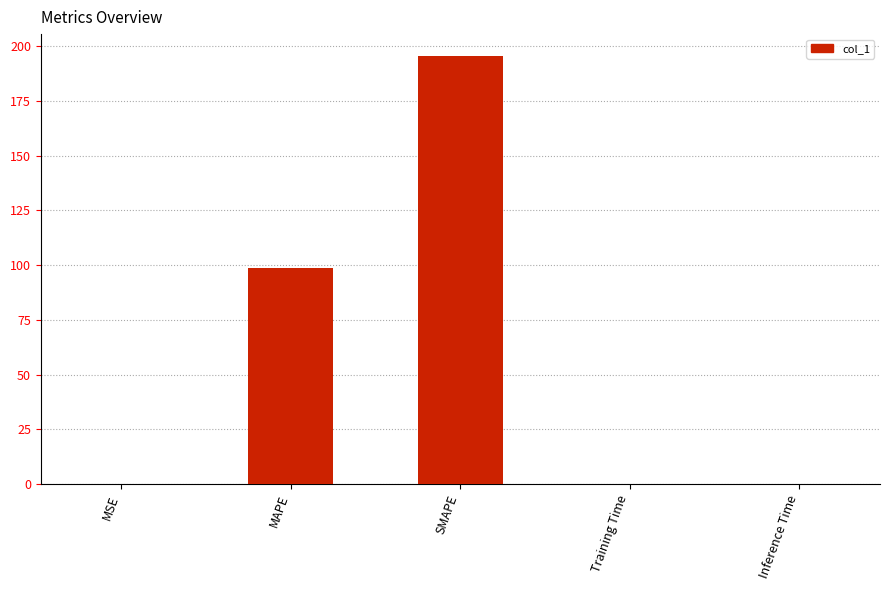

What is the sum of all values?

294.7